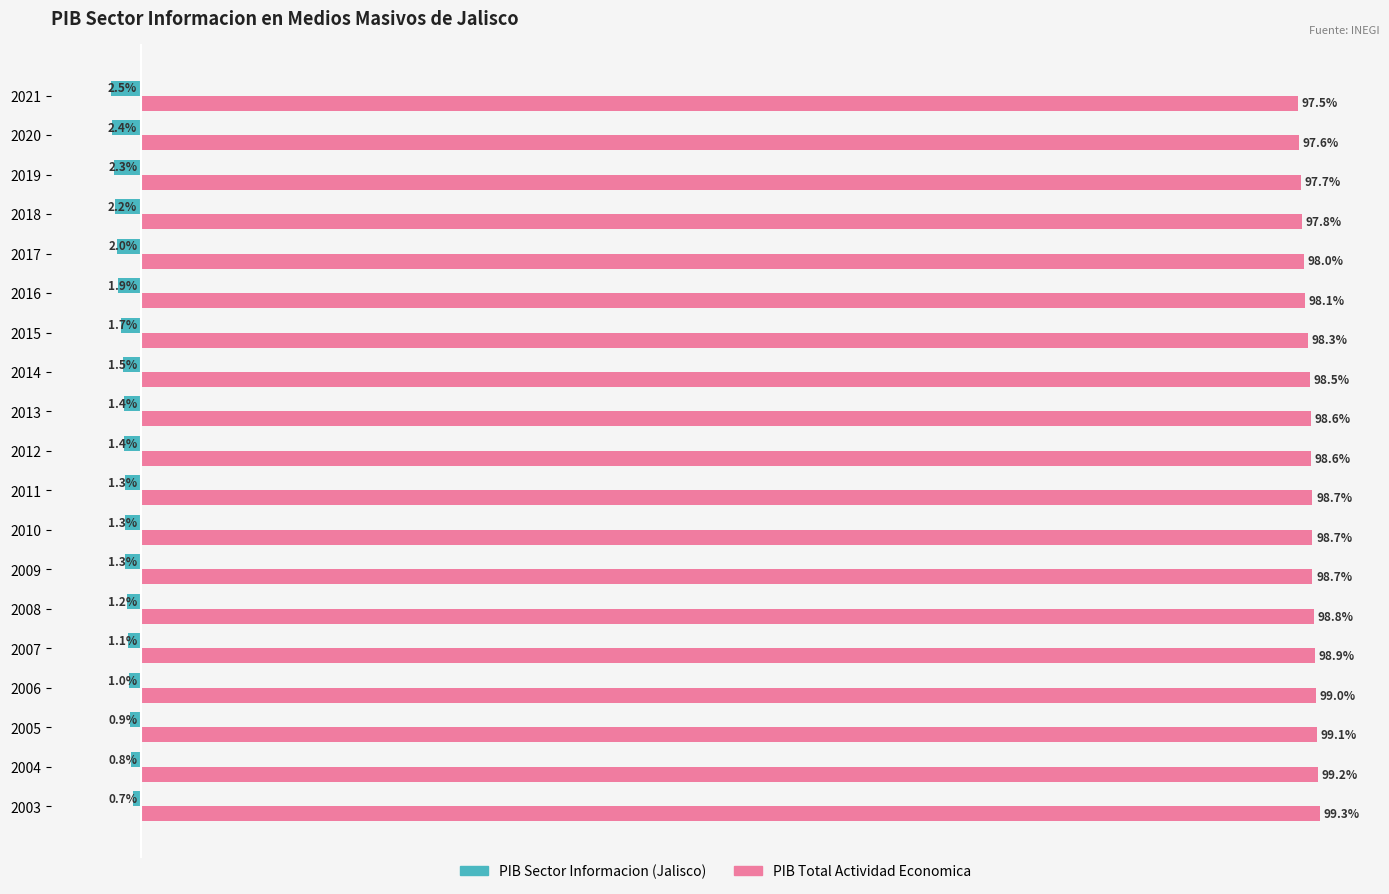

Rank the series by their maximum value, from lowest to highest.

PIB Sector Informacion (Jalisco), PIB Total Actividad Economica